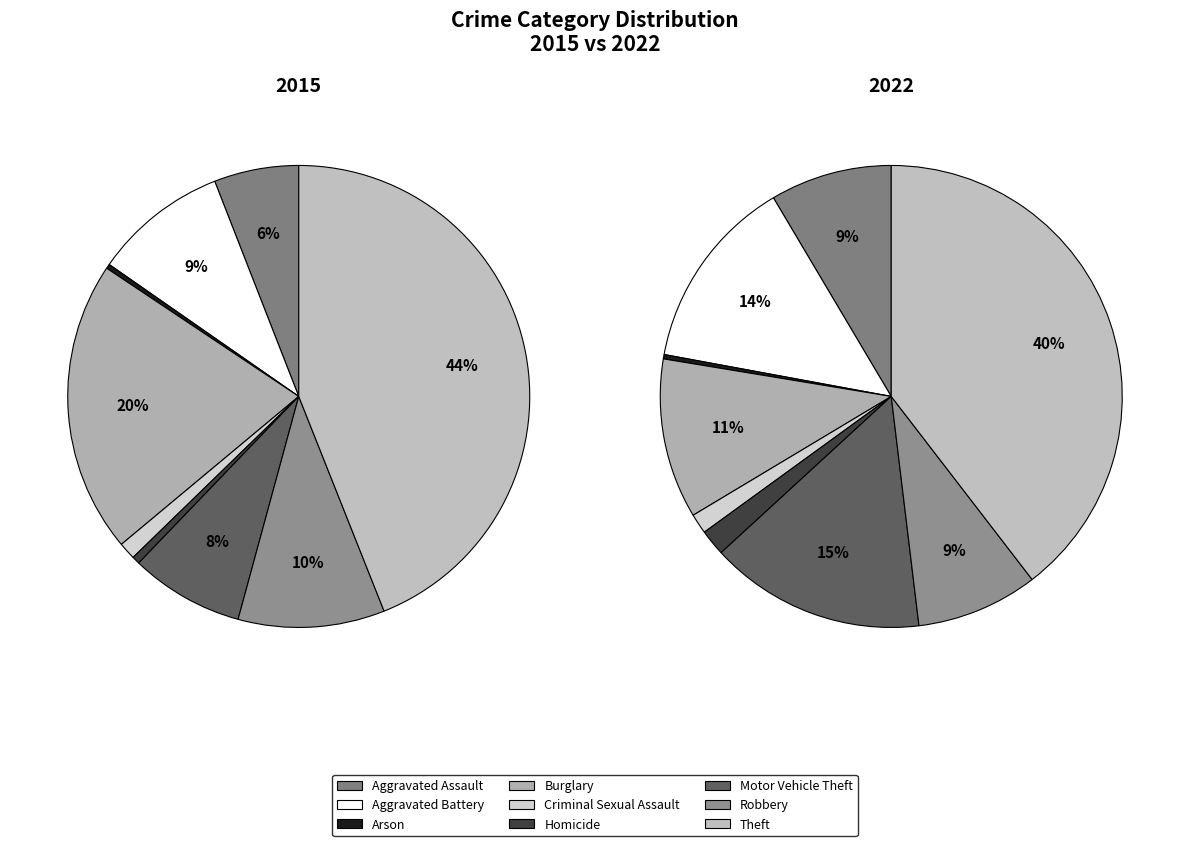

What percentage is the Burglary slice, to the nearest percent?

20%